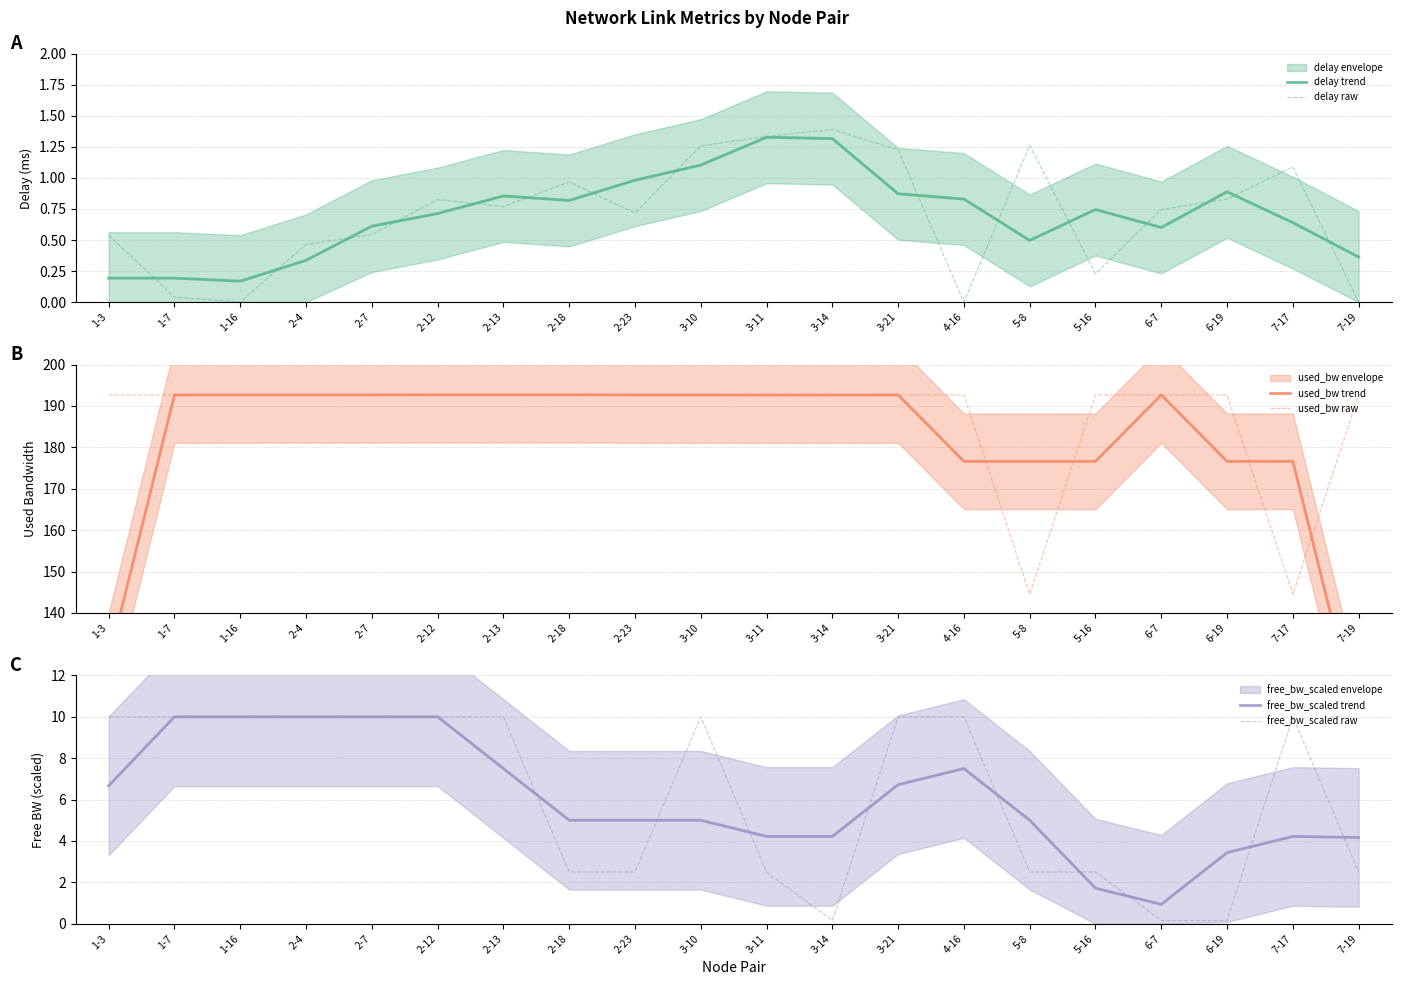

Rank the series by their maximum value, from lowest to highest.

delay trend, delay raw, free_bw_scaled trend, free_bw_scaled raw, used_bw trend, used_bw raw